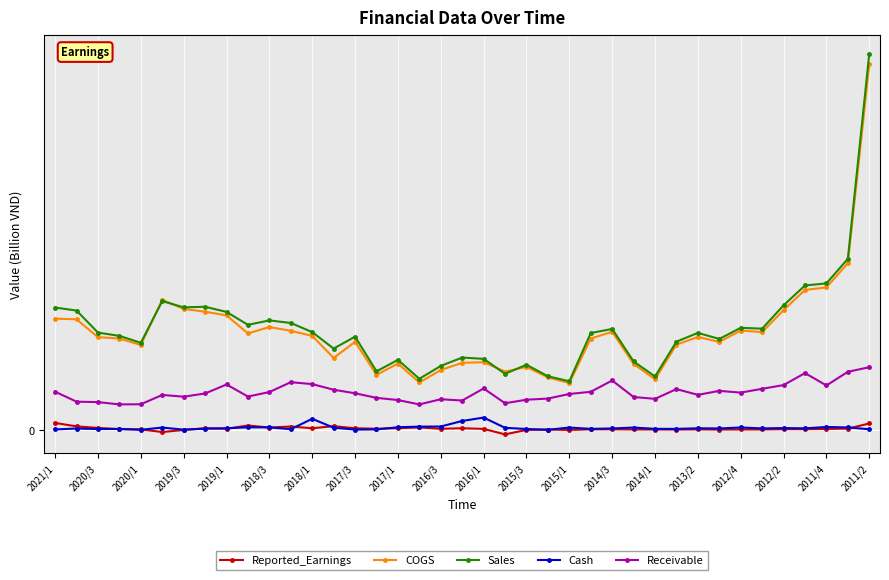

Does the chart have visible grid lines?

Yes